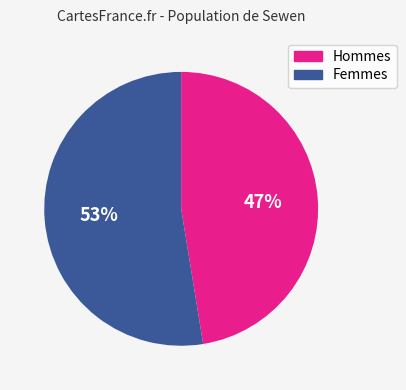

Count the number of slices in the pie.

2